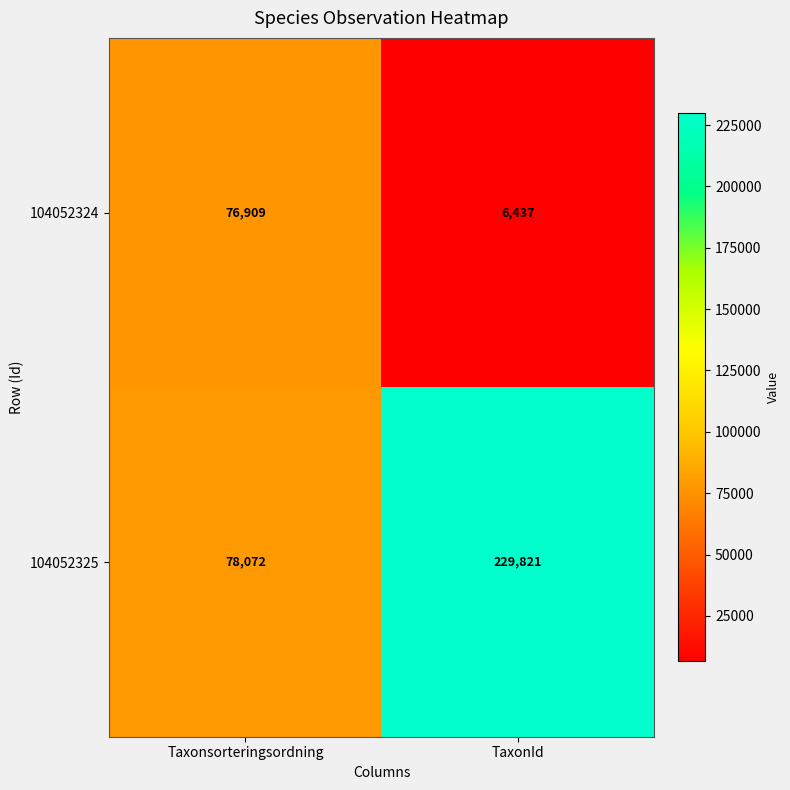

Which series has the largest range (max minus min)?

104052325